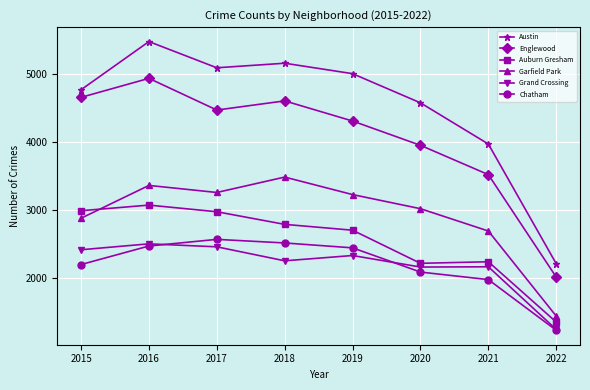

What is the difference between the Englewood values at 2016 and 2021?

1419